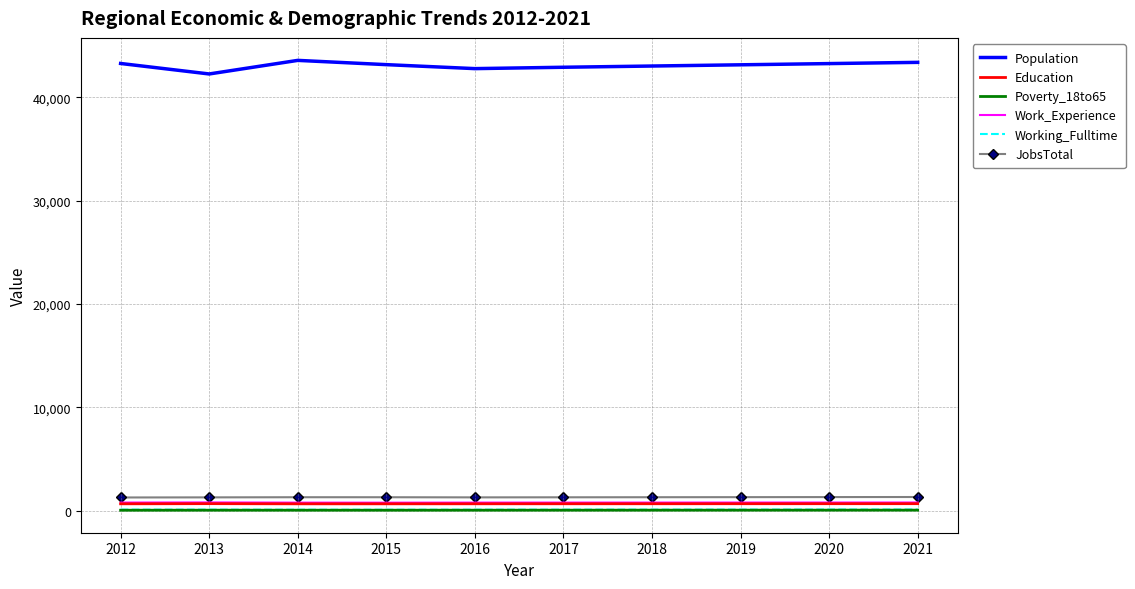

What is the smallest value displayed?

57